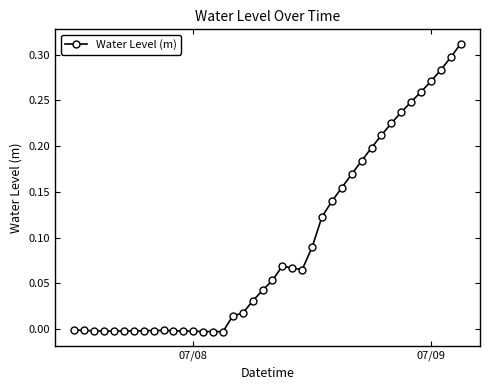

What is the sum of all values?

3.7